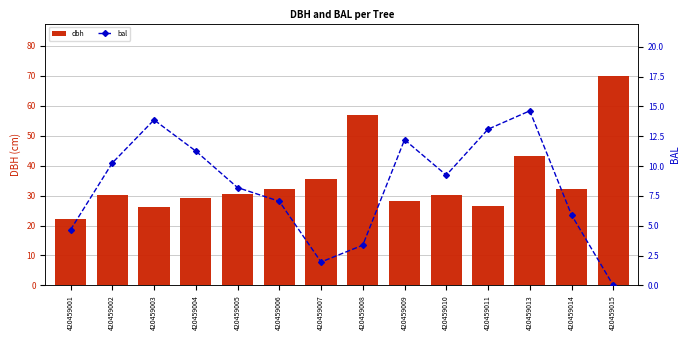

Reading left to right, transcribe all the data shown in this chart.

dbh: 420459001=22.2	420459002=30.1	420459003=26.2	420459004=29.1	420459005=30.6	420459006=32.1	420459007=35.6	420459008=56.9	420459009=28.2	420459010=30.4	420459011=26.4	420459013=43.2	420459014=32.2	420459015=70.0
bal: 420459001=4.7	420459002=10.3	420459003=13.9	420459004=11.3	420459005=8.2	420459006=7.0	420459007=2.0	420459008=3.4	420459009=12.2	420459010=9.2	420459011=13.1	420459013=14.6	420459014=5.9	420459015=0.0